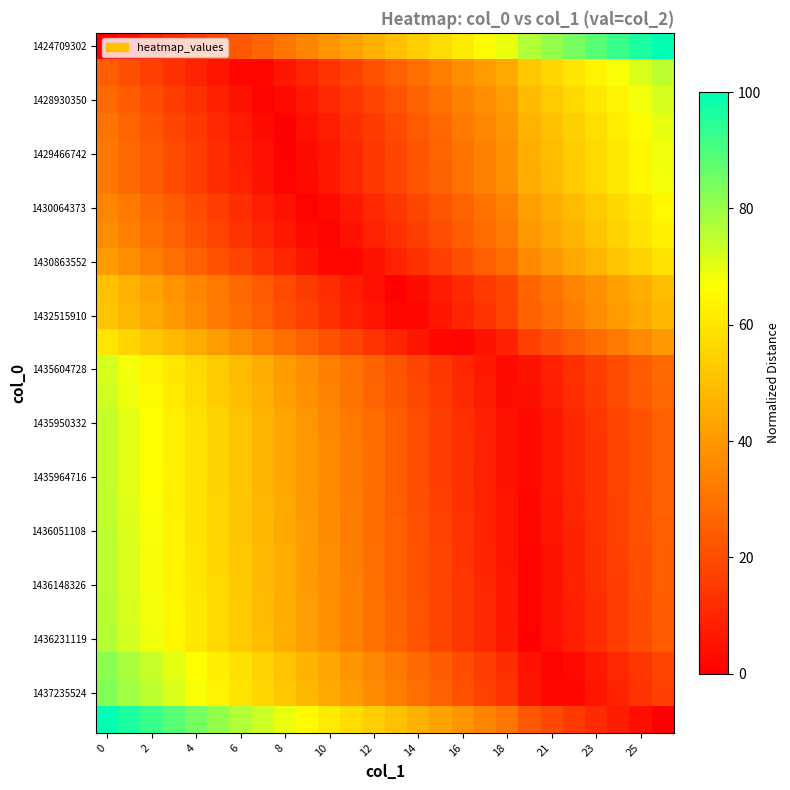

How many series are shown in this chart?

26